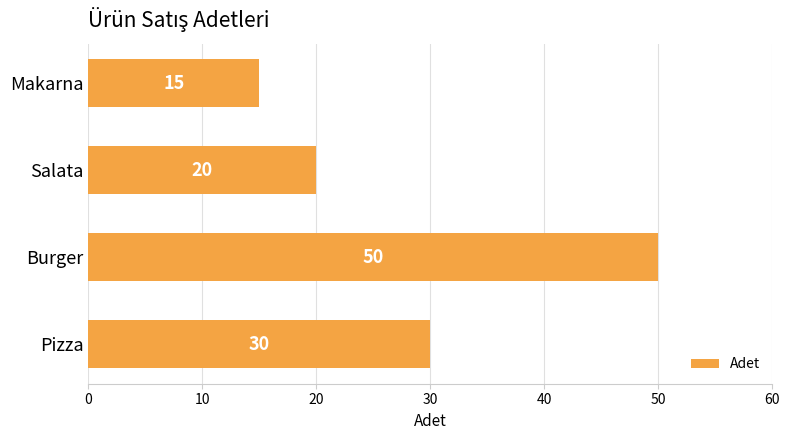

Rank the categories by value from lowest to highest.

Makarna, Salata, Pizza, Burger